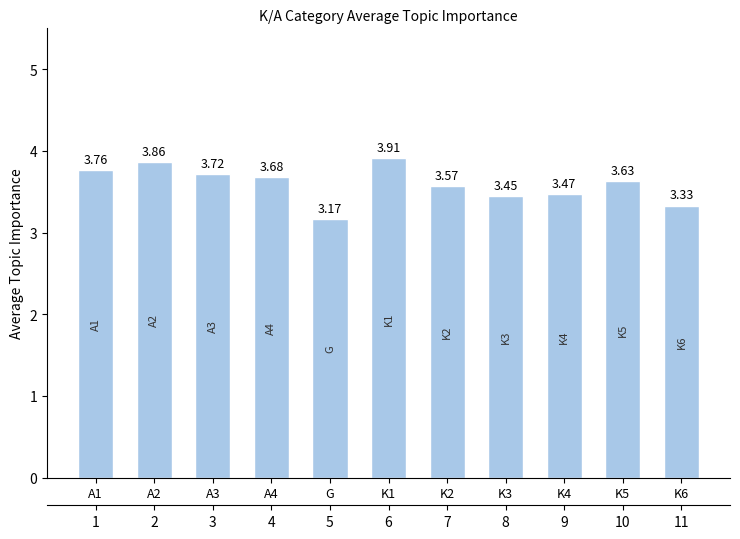

What is the label of the 7th bar from the left?

K2